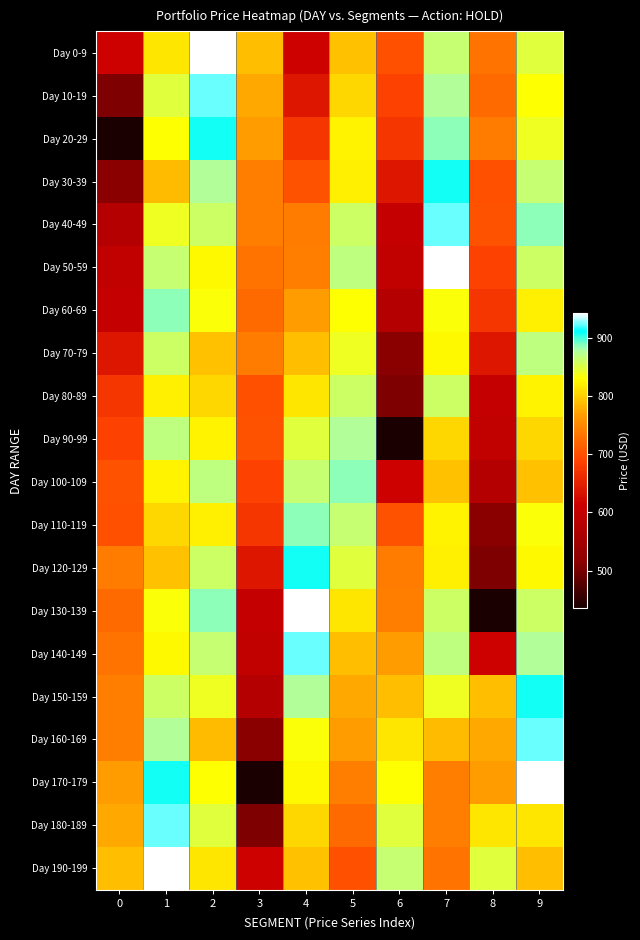

At 2, list the series in order from largest to smallest.

Day 0-9, Day 10-19, Day 20-29, Day 130-139, Day 30-39, Day 100-109, Day 140-149, Day 40-49, Day 120-129, Day 180-189, Day 150-159, Day 60-69, Day 170-179, Day 50-59, Day 90-99, Day 110-119, Day 190-199, Day 80-89, Day 70-79, Day 160-169